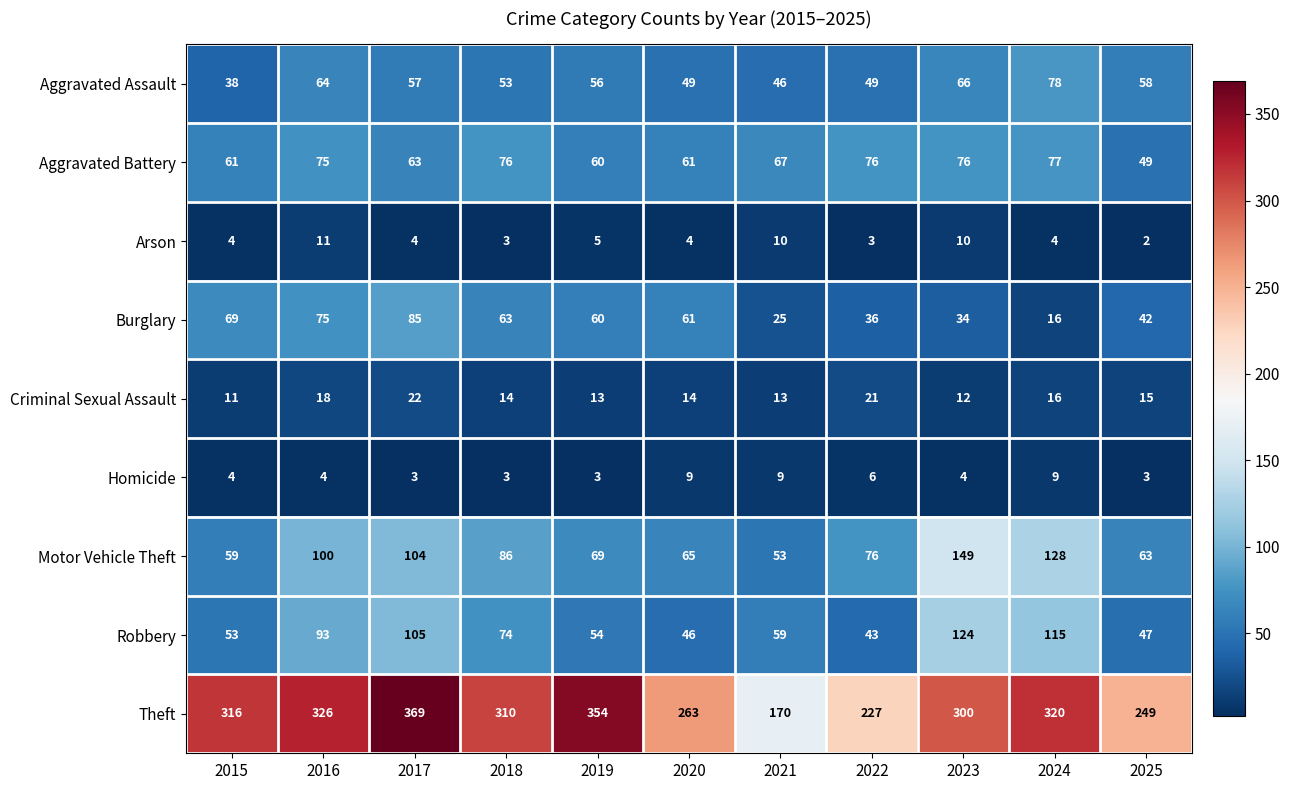

What is the average value of the Arson series?

5